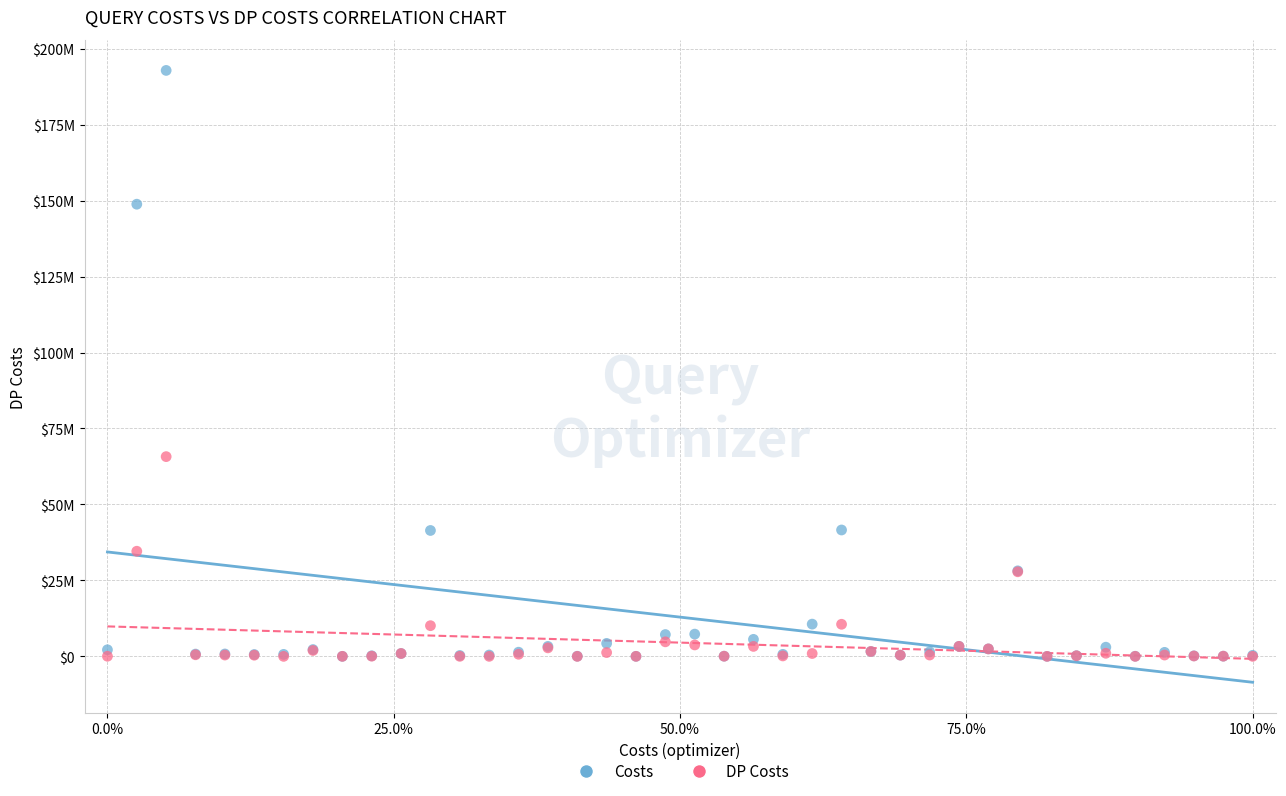

Which series contains the highest Y value?

Costs